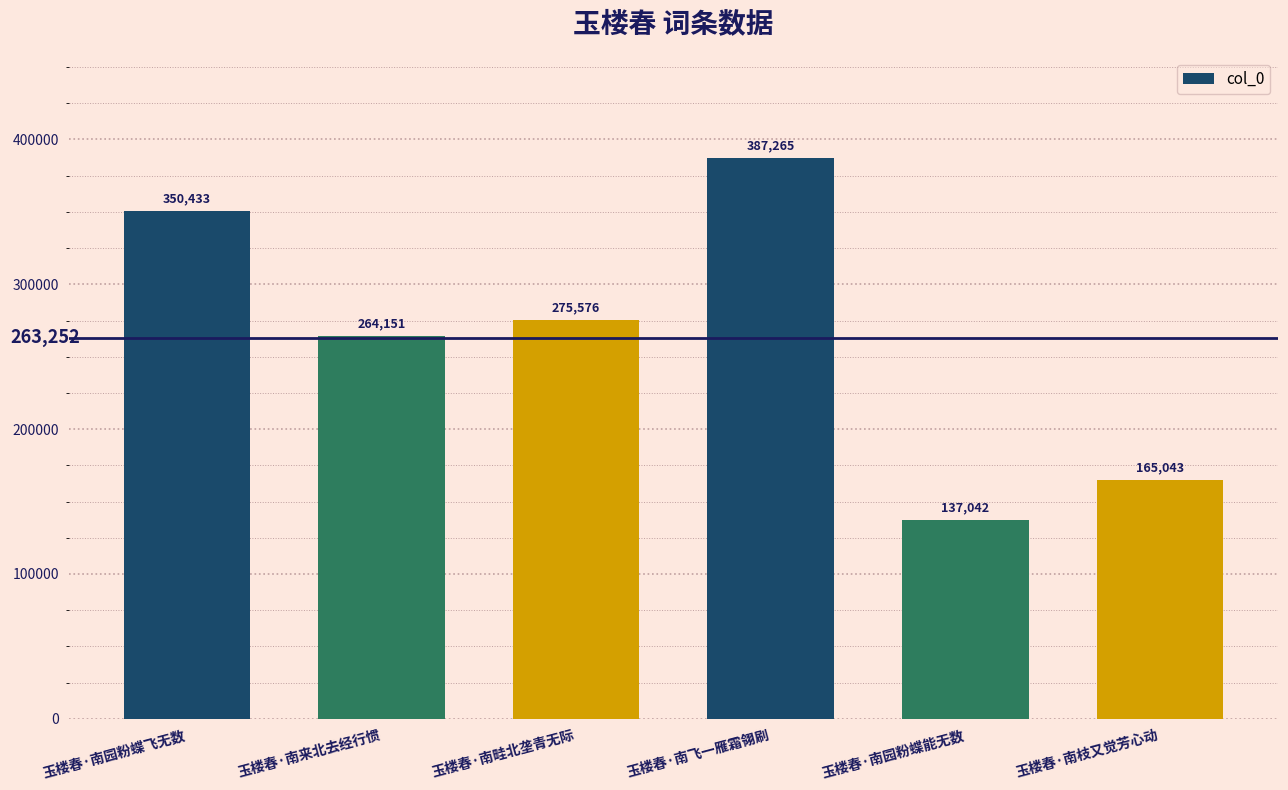

What position from the right is 玉楼春·南畦北垄青无际?

4